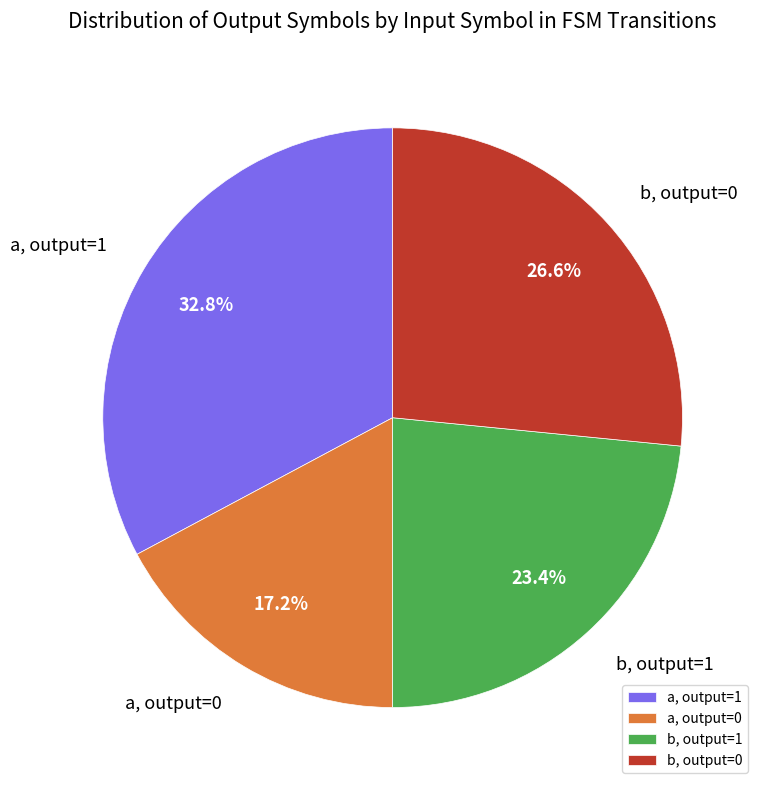

What is the smallest slice in the pie chart?

a, output=0